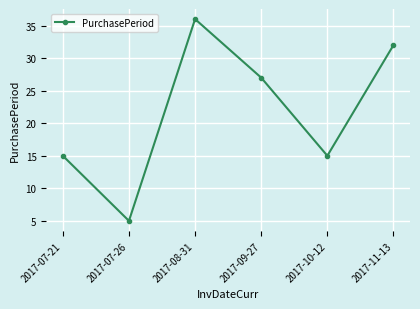

What is the difference between the values at 2017-09-27 and 2017-08-31?

9